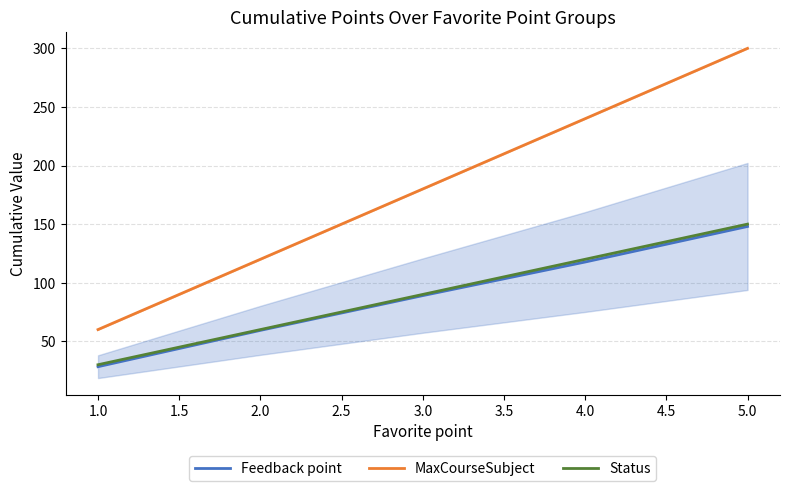

What are all the series names shown in the legend?

Feedback point, MaxCourseSubject, Status